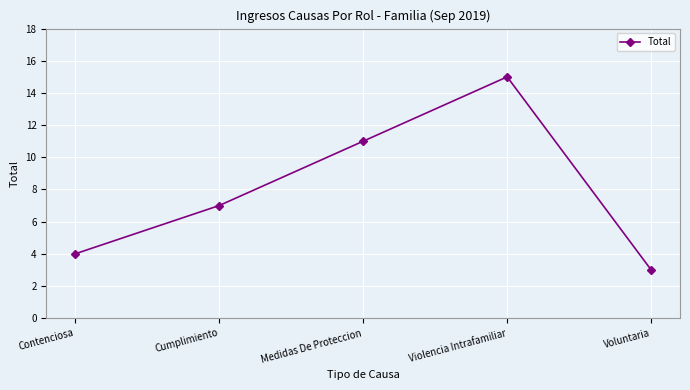

At which category does the chart reach its peak across all series?

Violencia Intrafamiliar